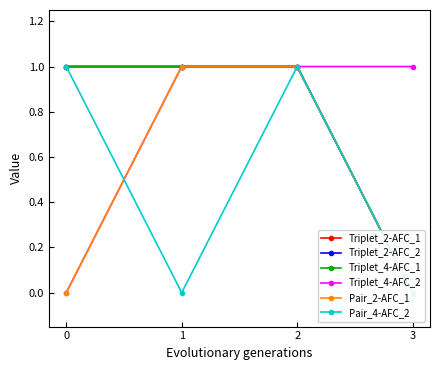

True or false: Pair_4-AFC_2 and Triplet_2-AFC_2 cross at least once.

False